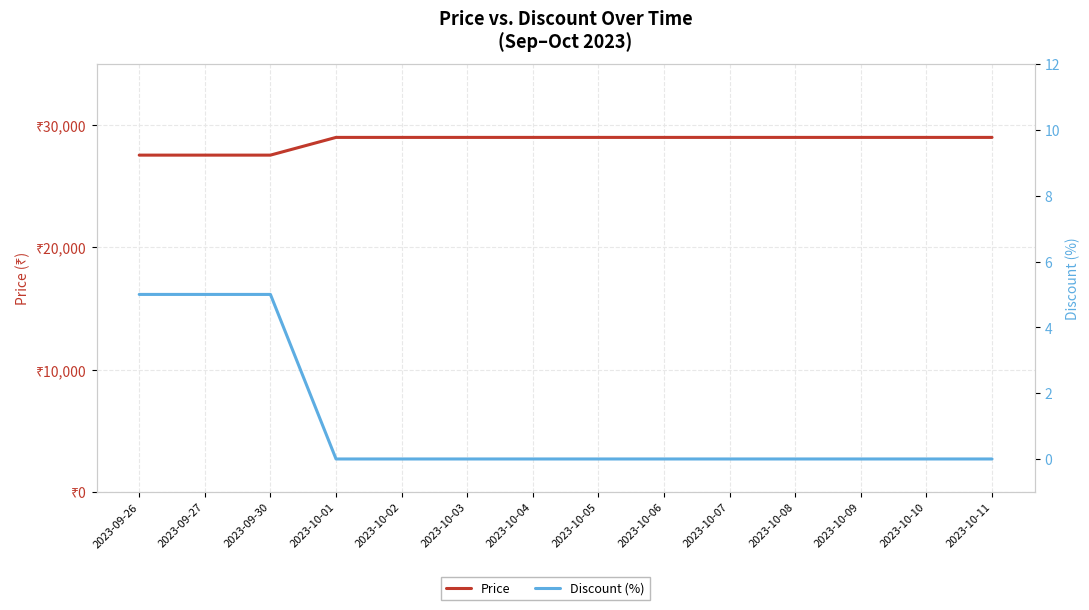

Which series changed the most between 2023-10-06 and 2023-10-09?

Price